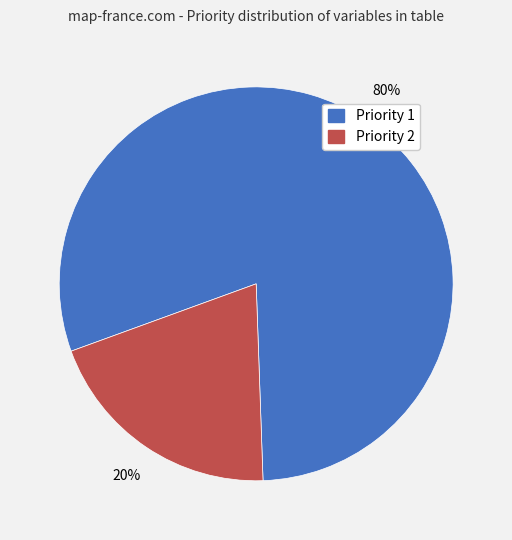

Which has a higher value, Priority 1 or Priority 2?

Priority 1